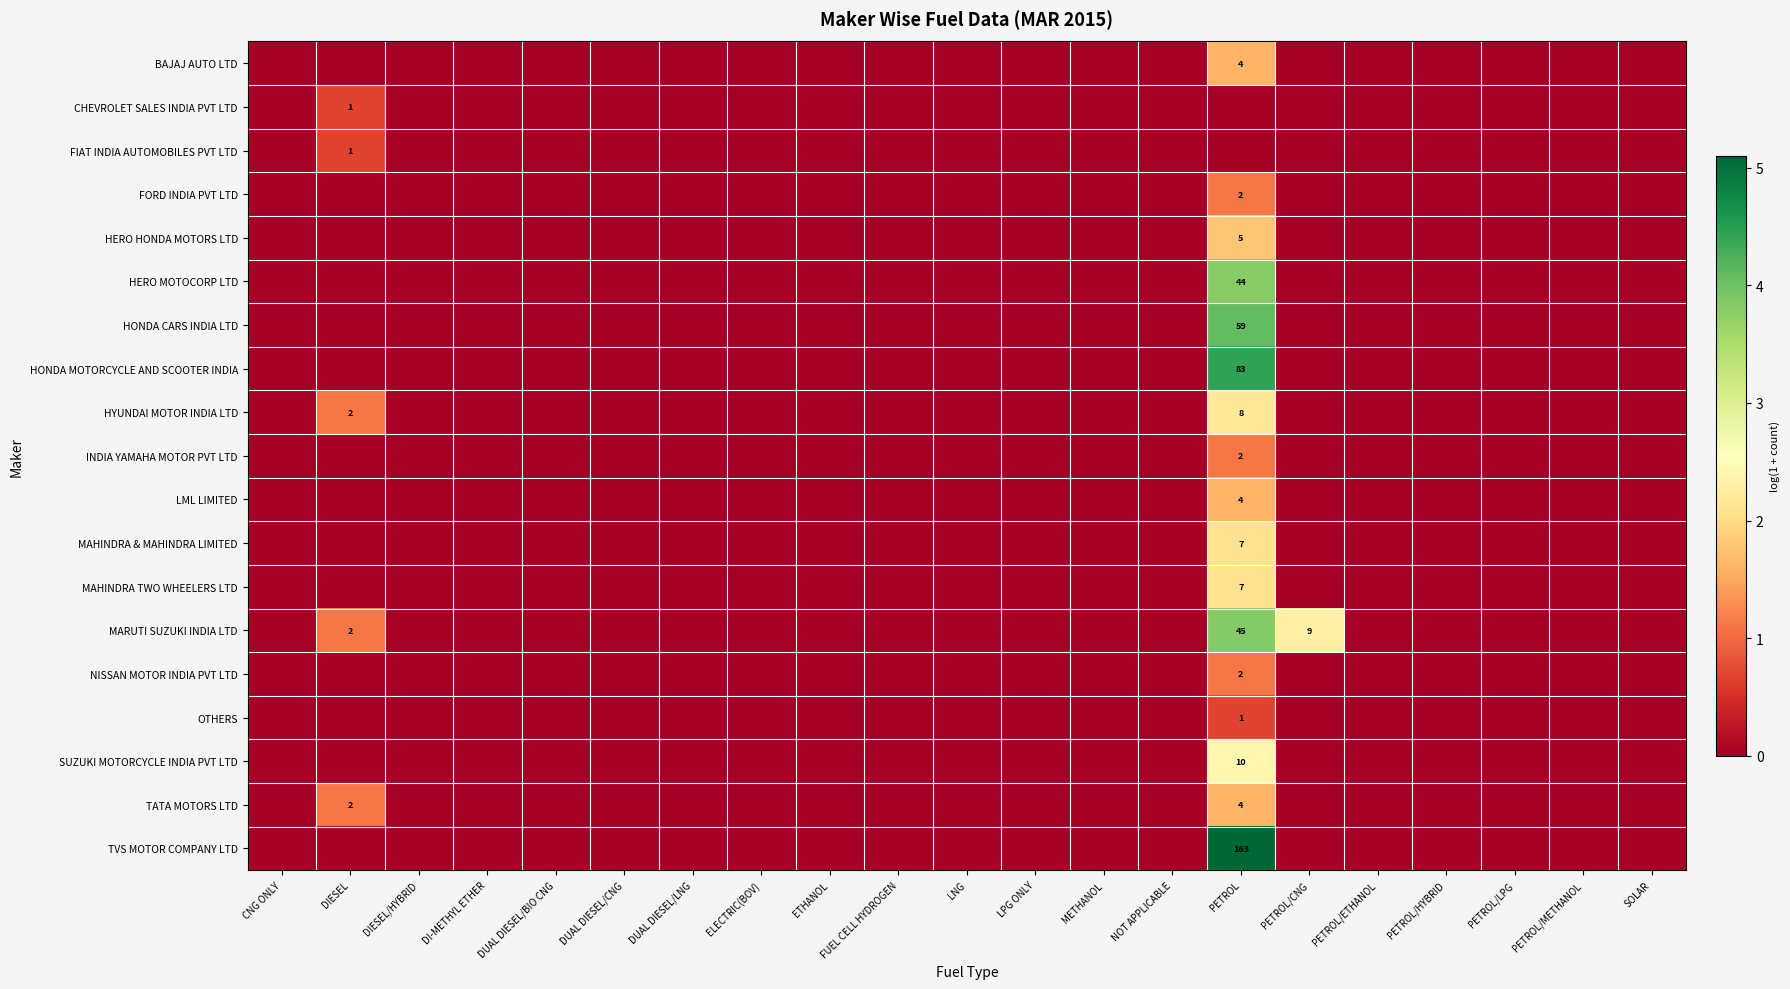

The value of BAJAJ AUTO LTD at PETROL is 4. True or false?

True